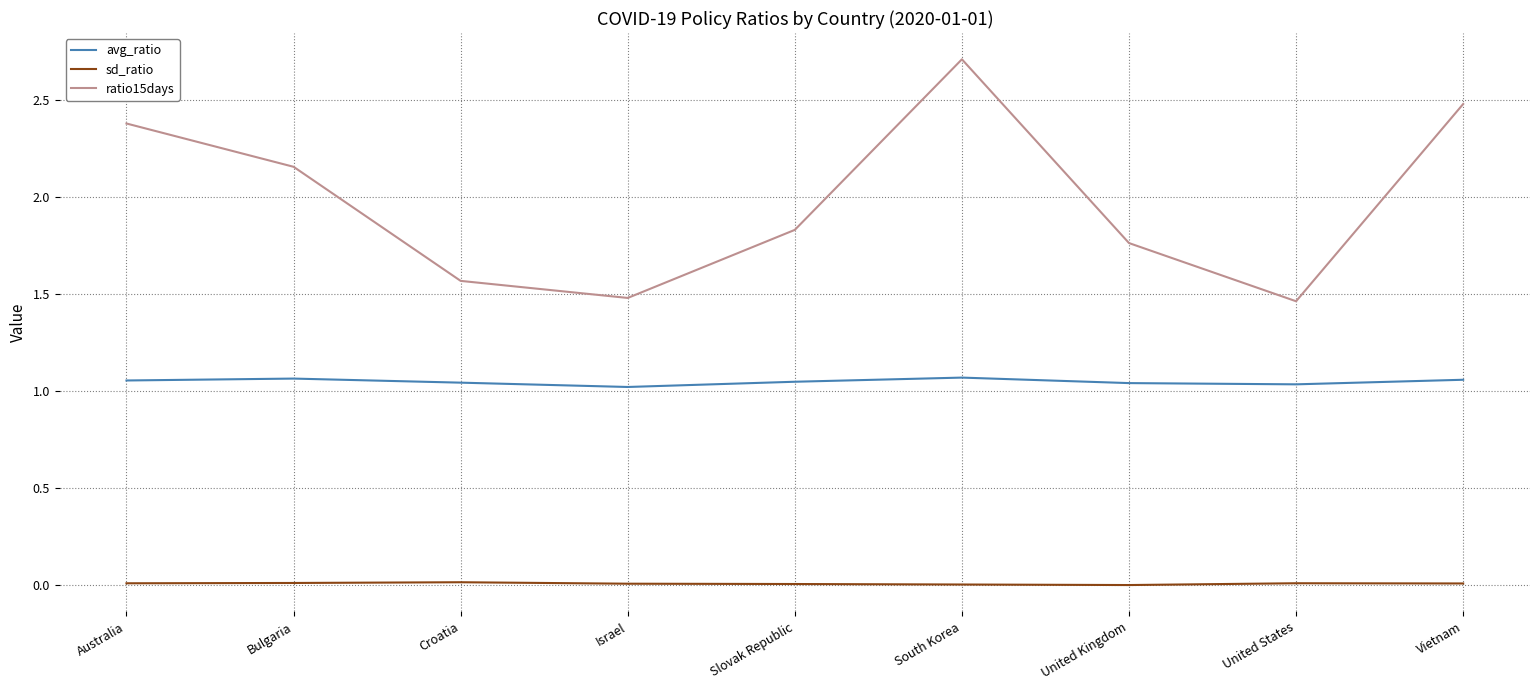

Which series has the largest range (max minus min)?

ratio15days